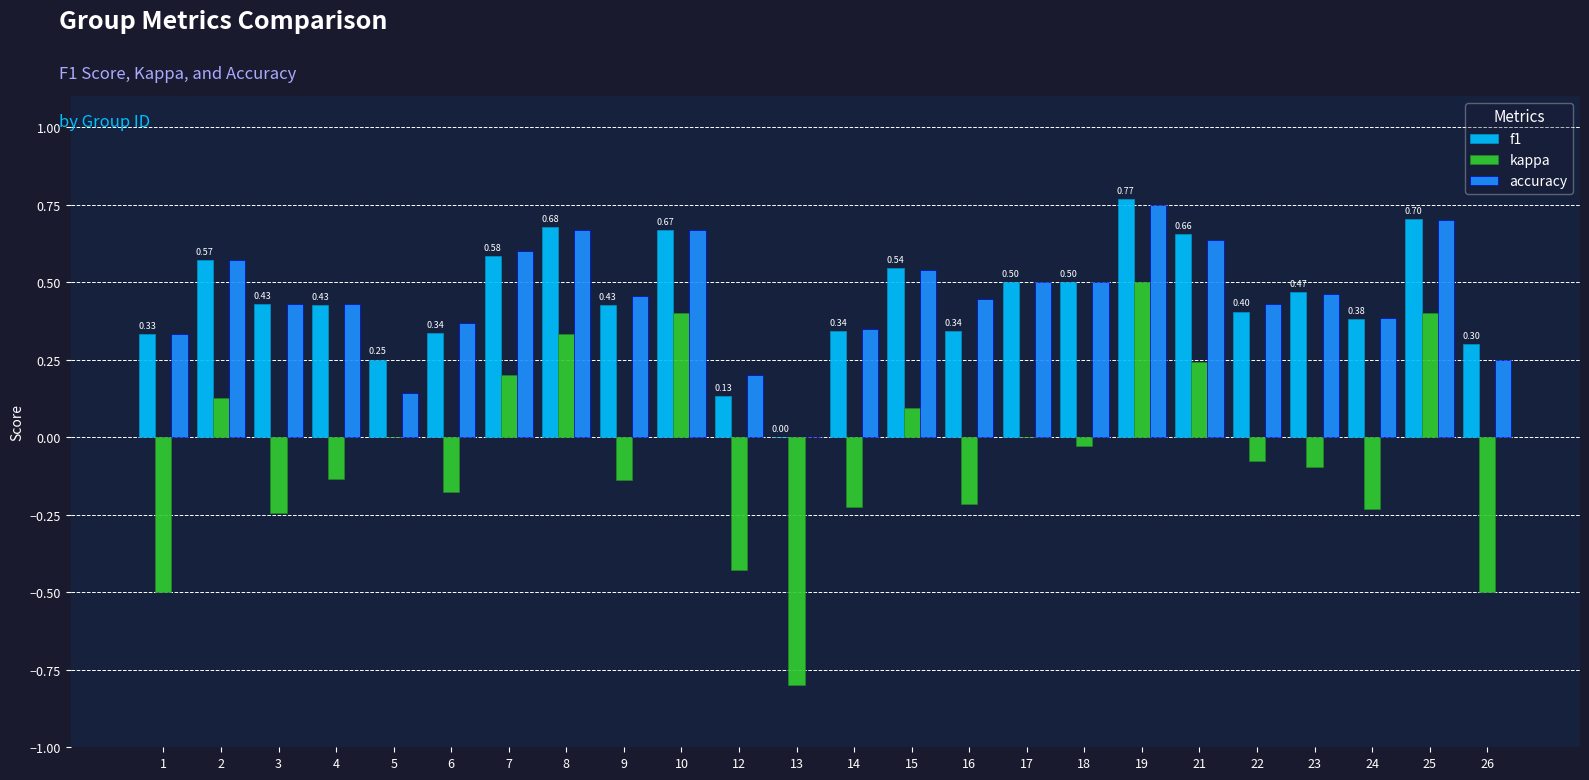

At which category does the chart reach its peak across all series?

19